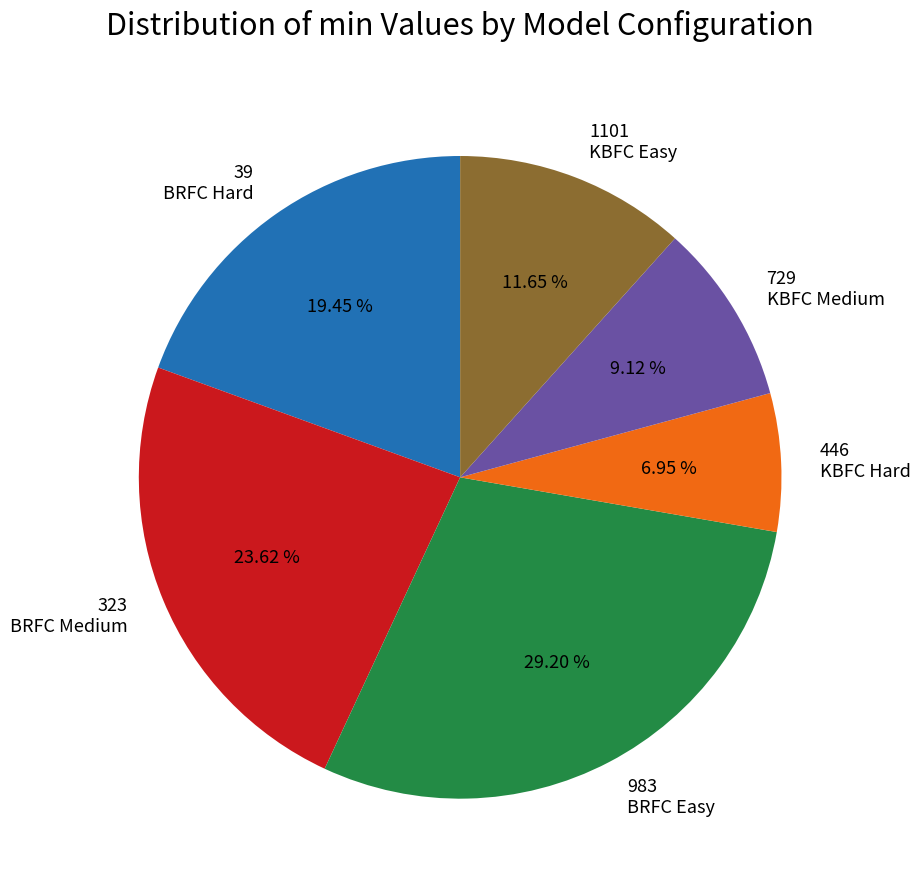

Is there any slice that represents more than half of the pie?

No